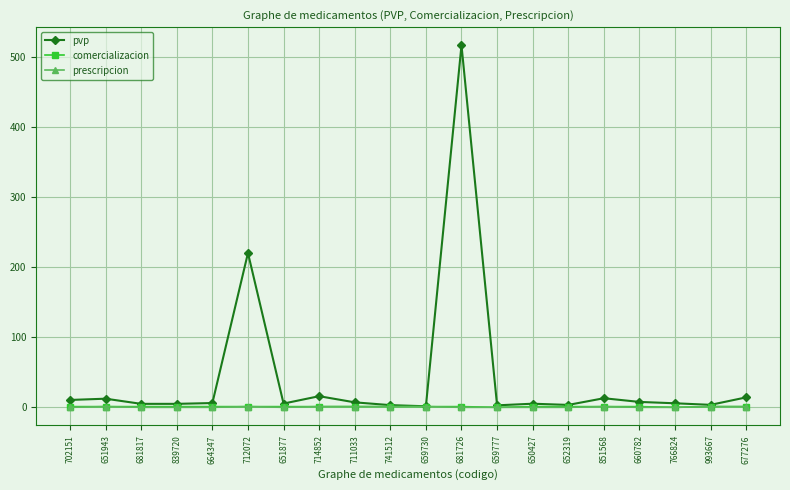

The prescripcion series shows 0.0 at 839720. True or false?

True